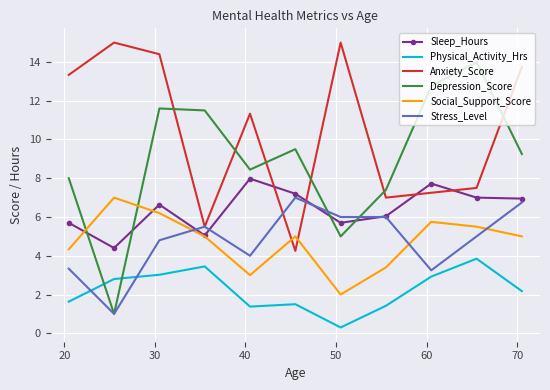

What is the average value of the Sleep_Hours series?

6.4